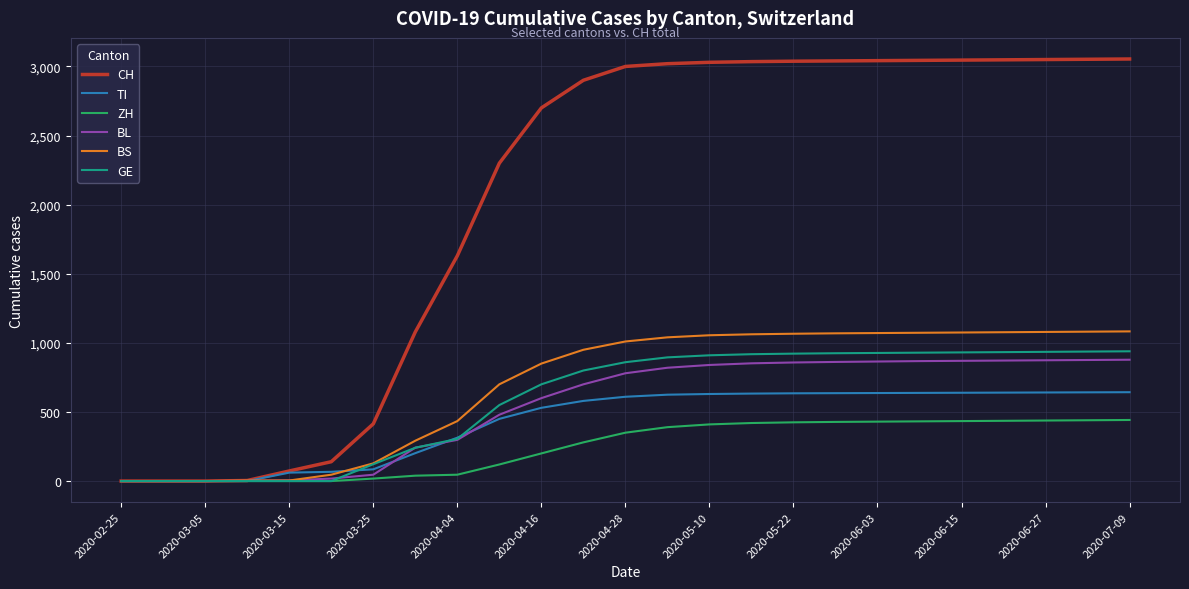

Which series has the largest total across all categories?

CH